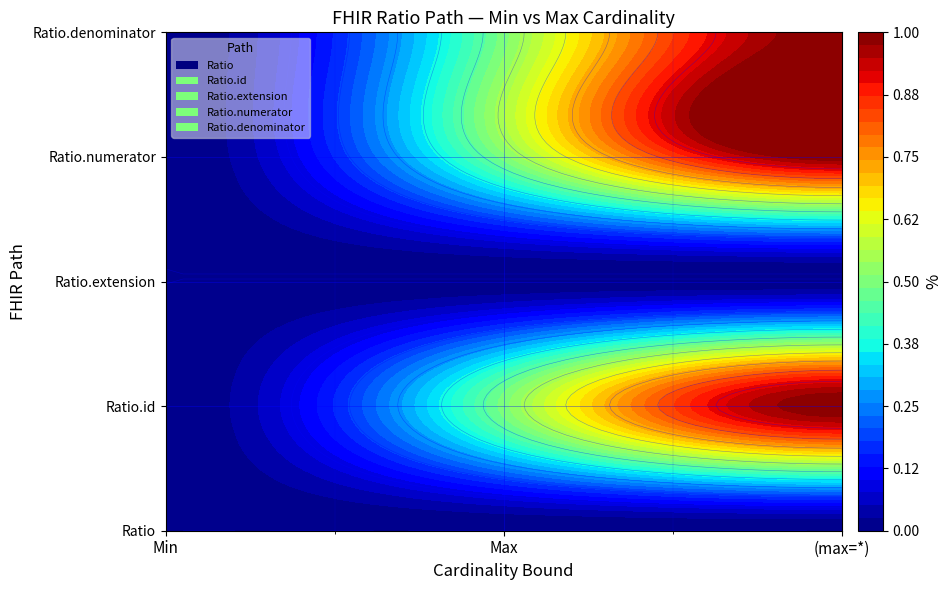

Is the value of Ratio.numerator at 0 greater than the value of Ratio at 0?

No